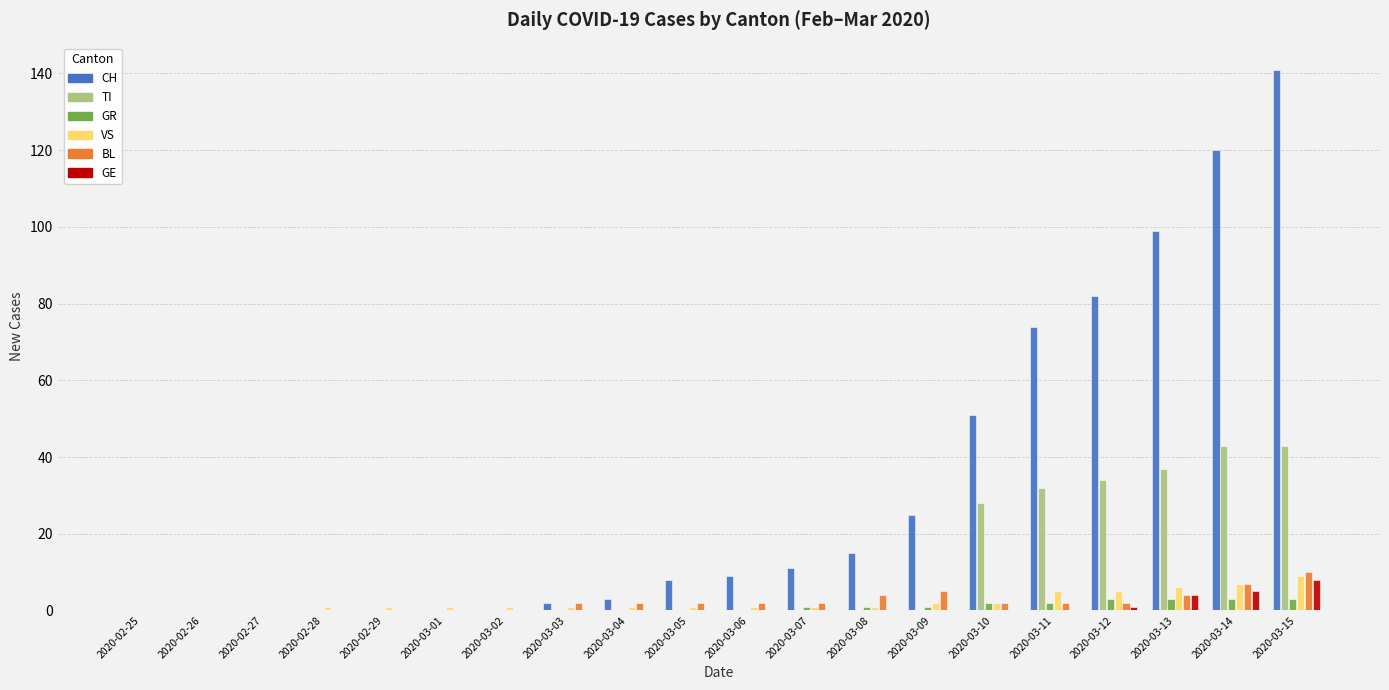

Is it true that TI equals -14 at 2020-02-29?

False